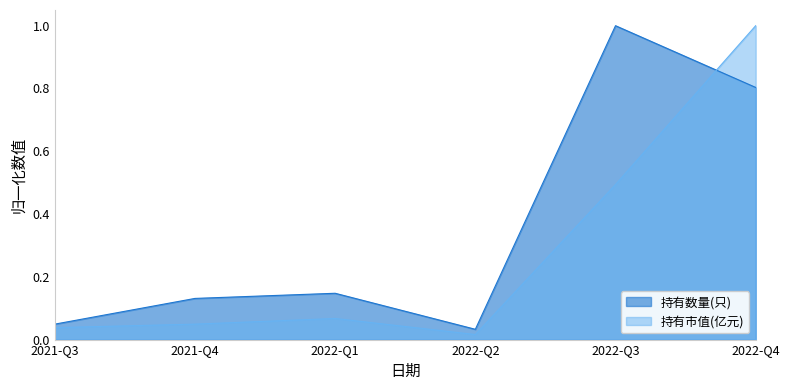

At 2022-Q2, list the series in order from largest to smallest.

持有数量(只), 持有市值(亿元)